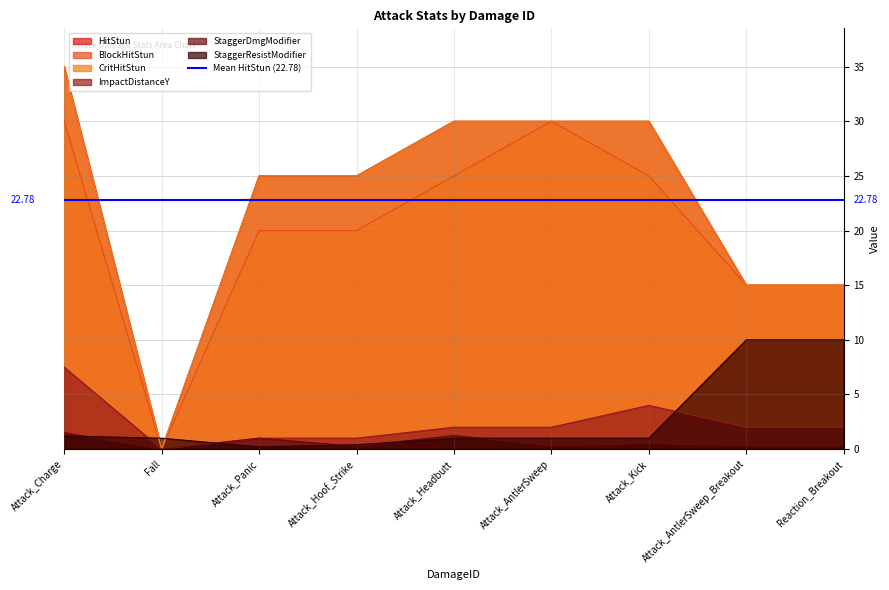

How many CritHitStun values are between 15 and 30?

7